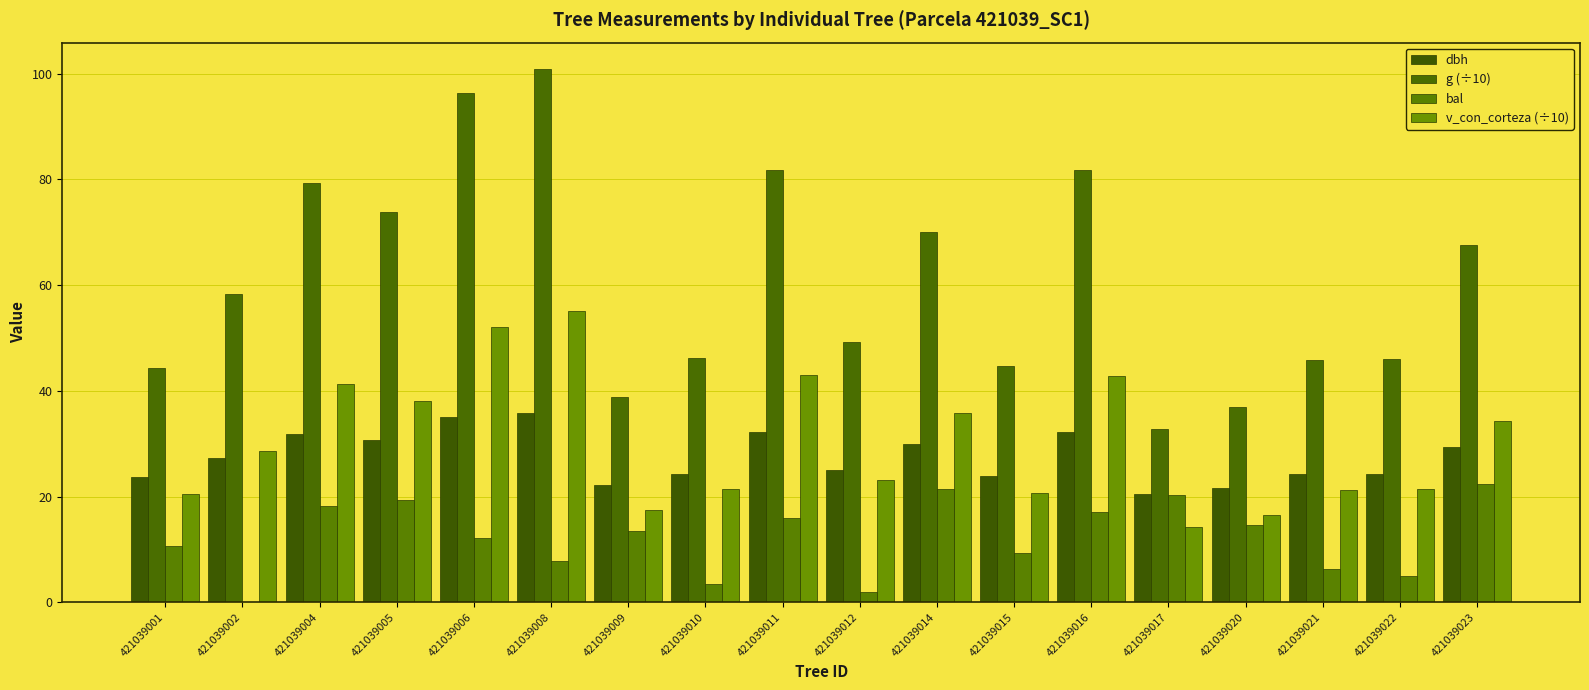

Which series has the largest total across all categories?

g (÷10)